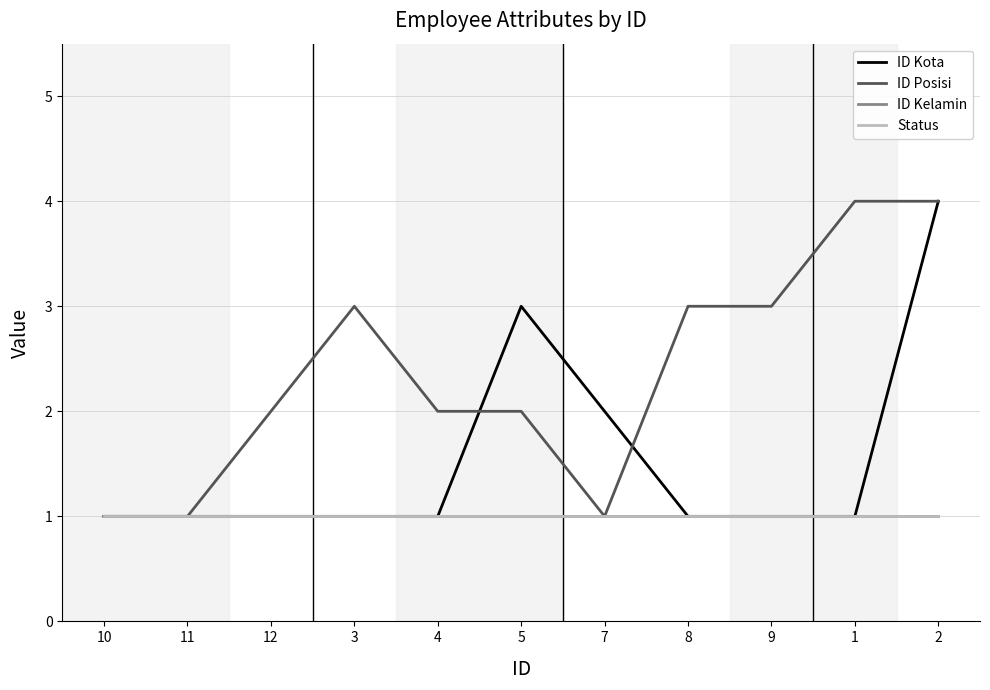

Does the chart display data point markers on the line(s)?

No